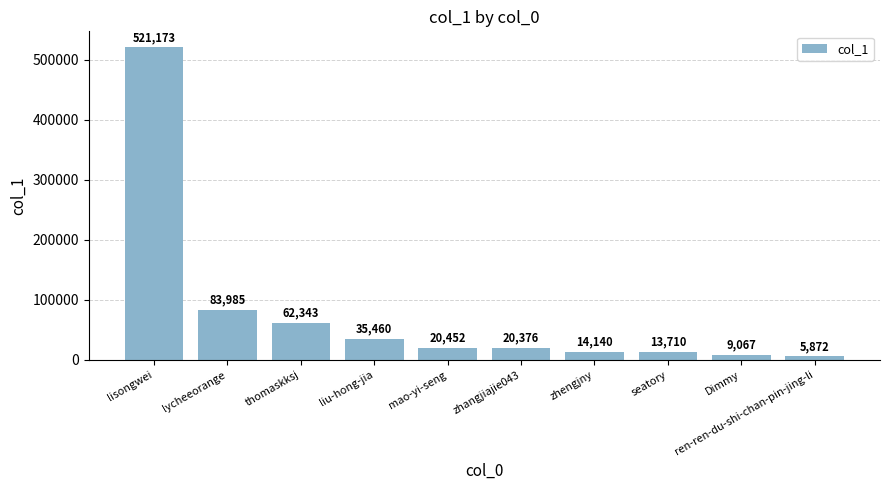

Reading right to left, what are all the values shown in this chart?

5872	9067	13710	14140	20376	20452	35460	62343	83985	521173